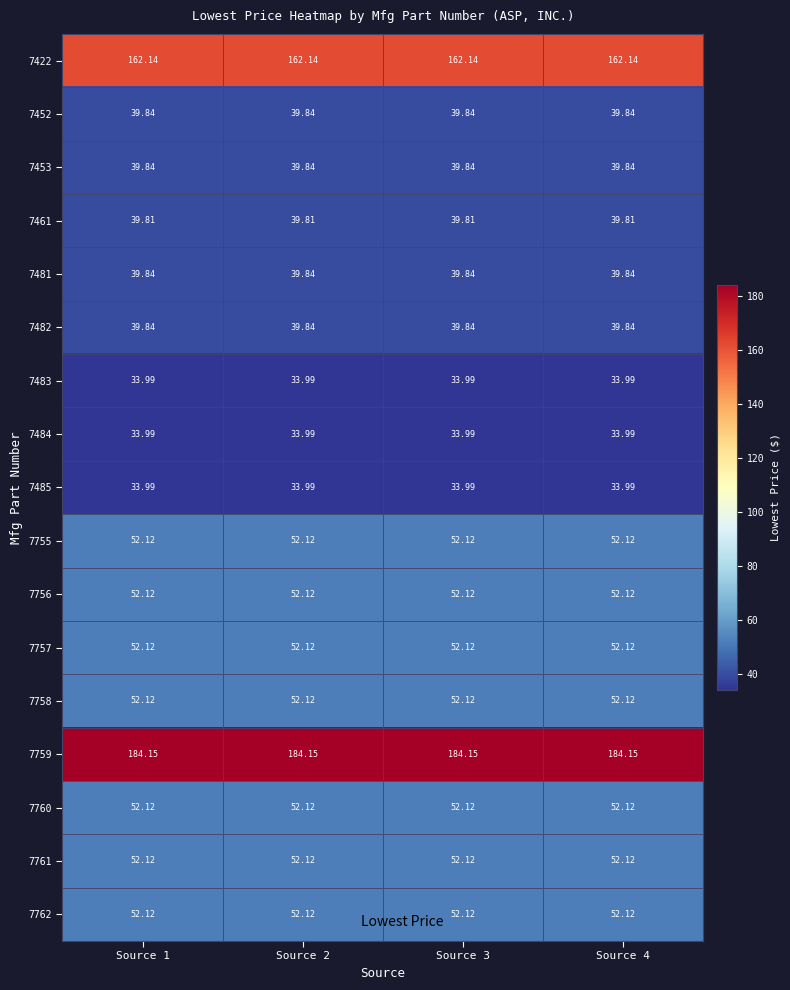

Is the value of 7481 at Source 1 greater than the value of 7761 at Source 3?

No